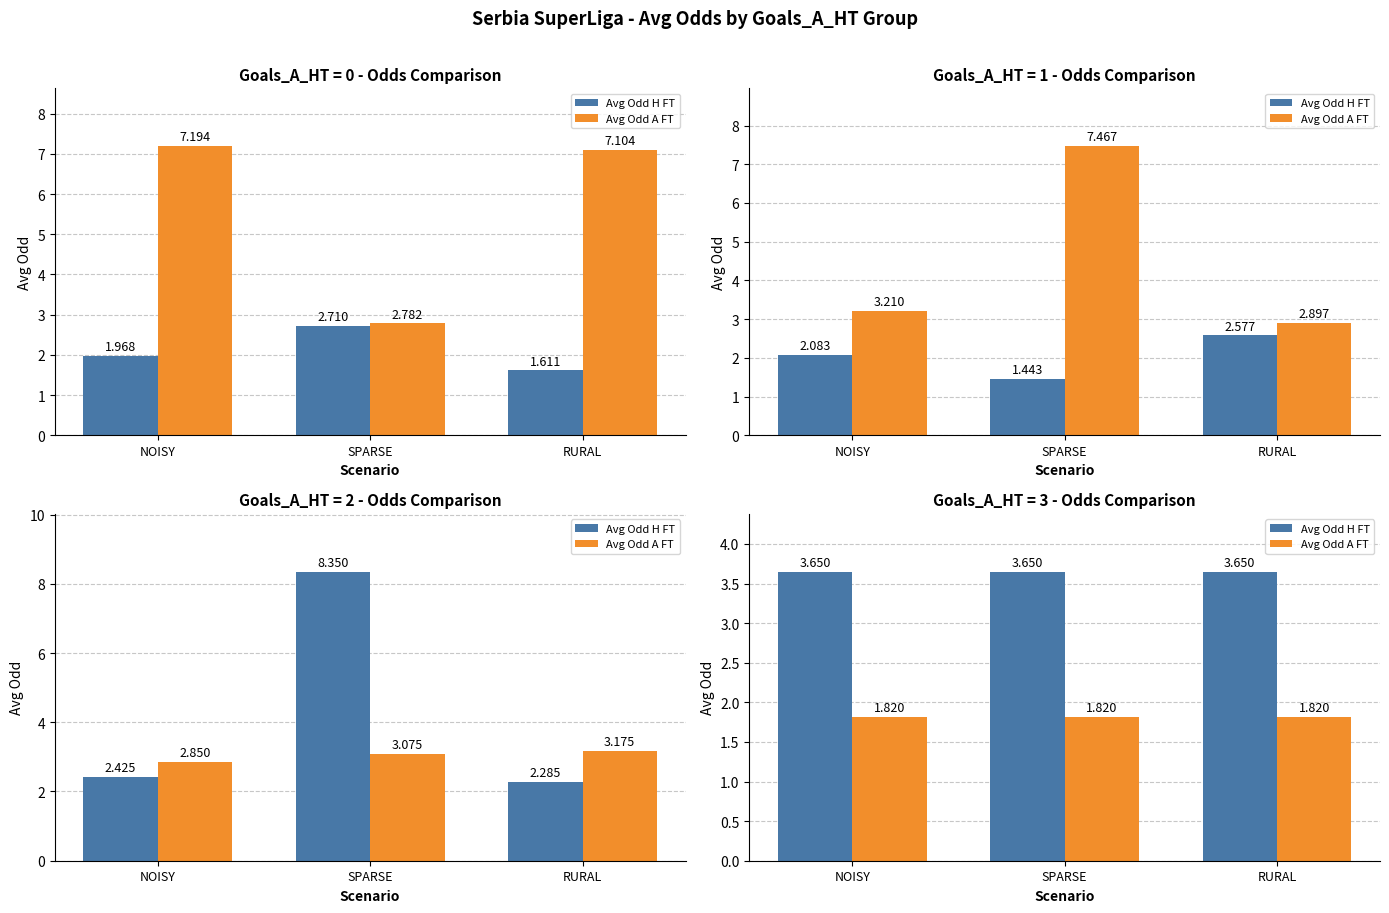

At how many categories does at least one series exceed 2?

3